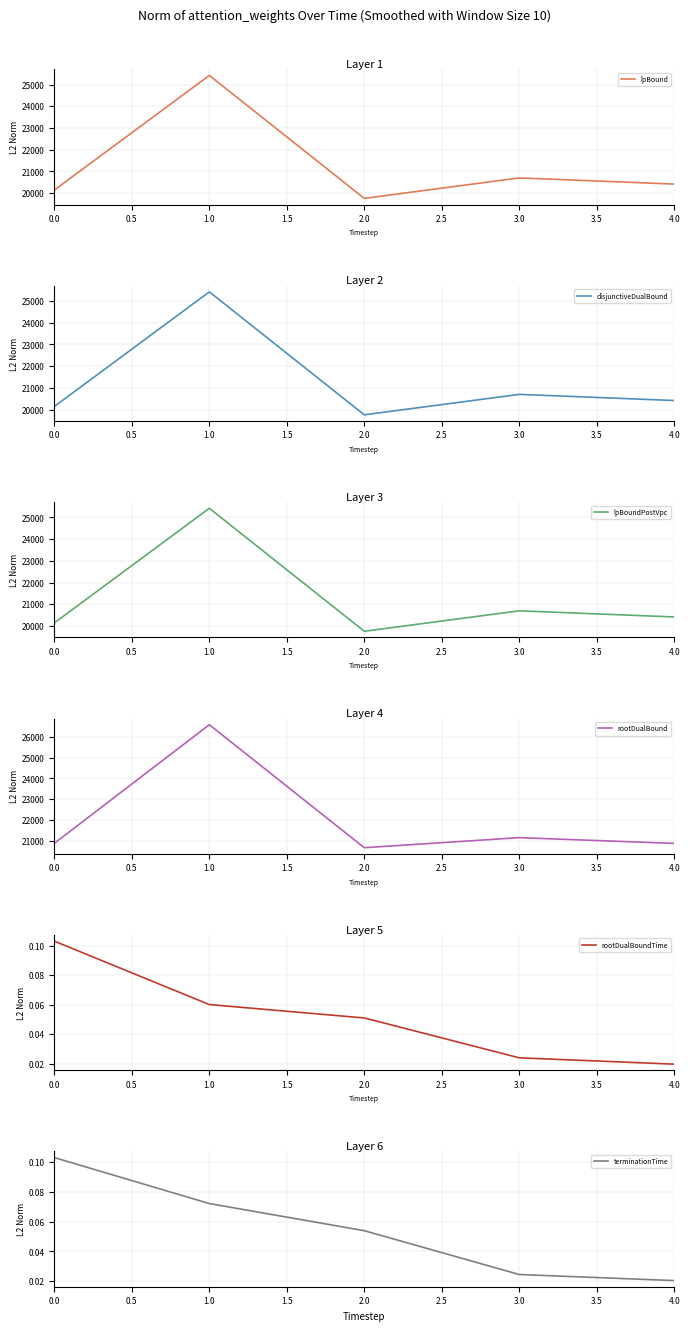

What is the difference between the maximum and second lowest values in the lpBoundPostVpc series?

5274.5